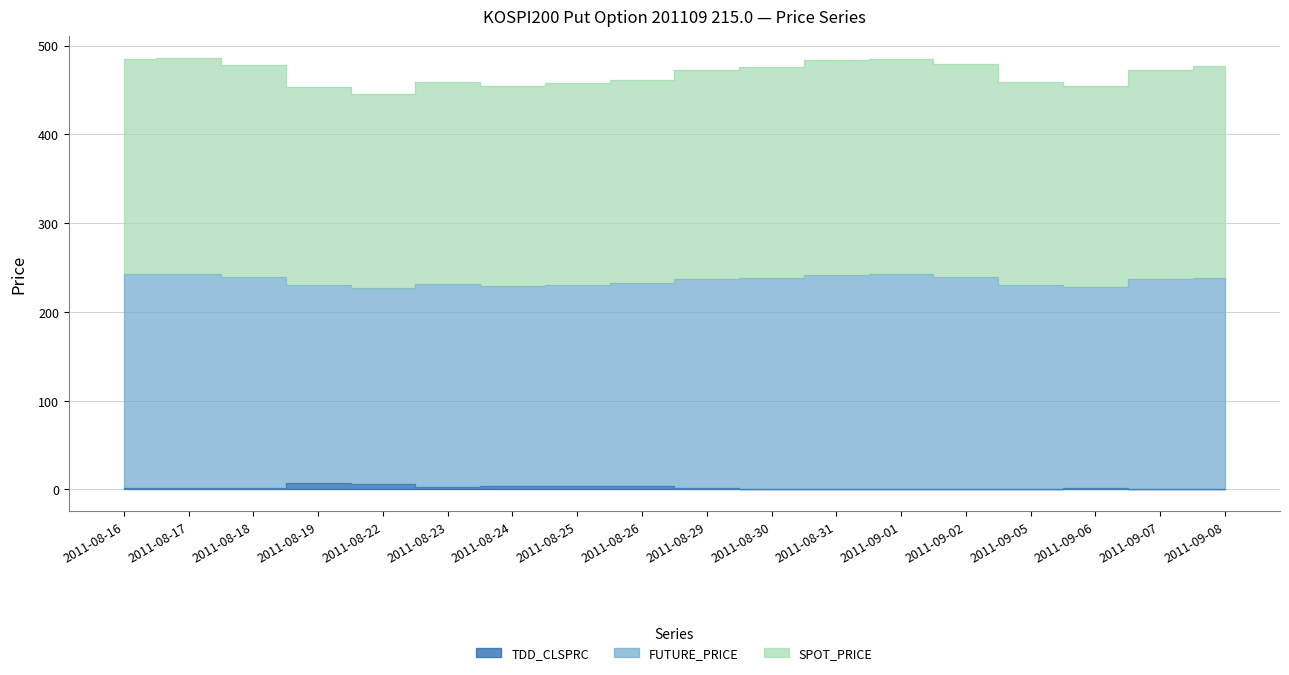

At how many categories does at least one series exceed 433?

18